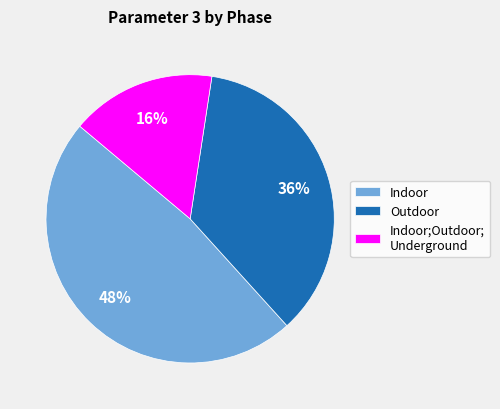

Is there any slice that represents more than half of the pie?

No